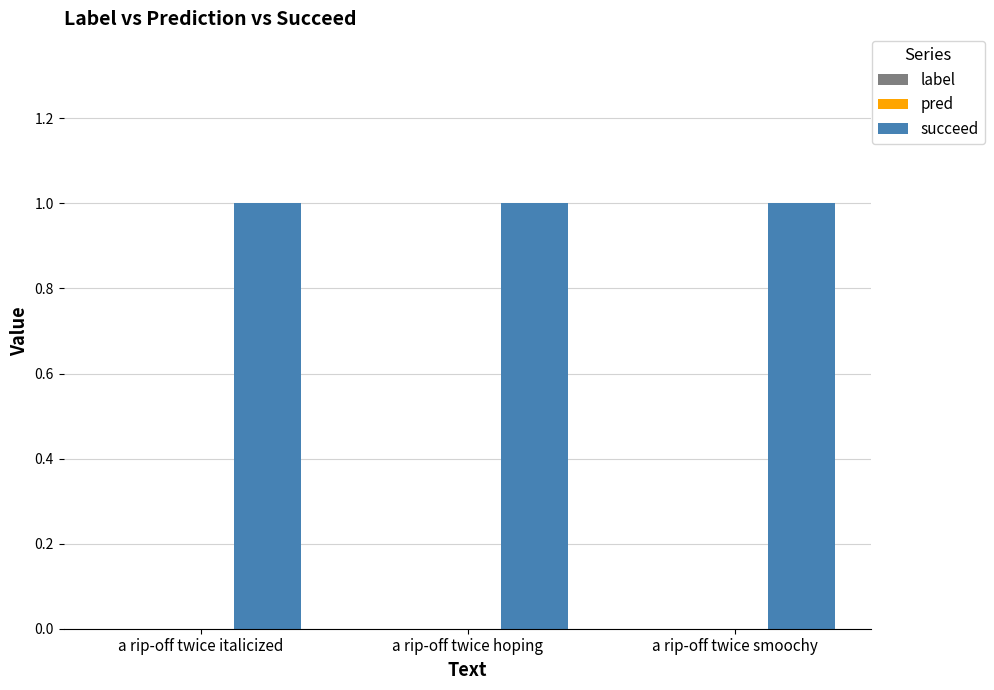

At how many categories does at least one series exceed 0?

3